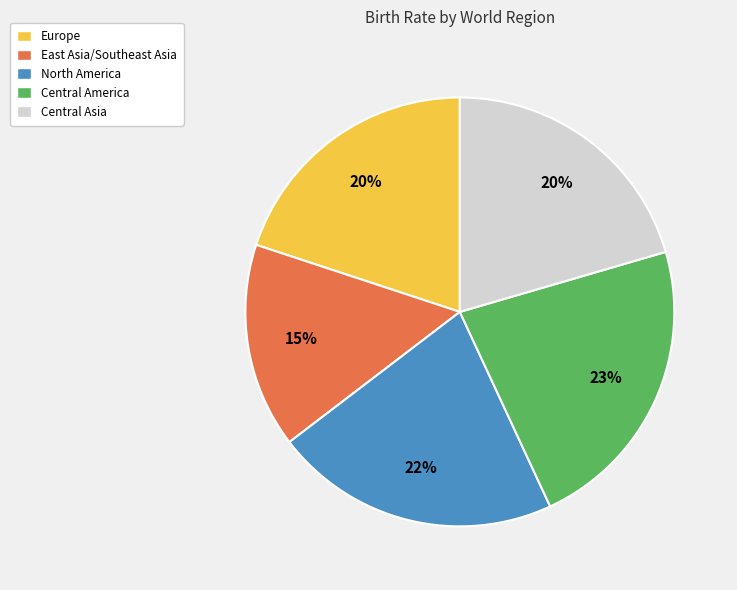

Which category has the smallest portion of the pie?

East Asia/Southeast Asia